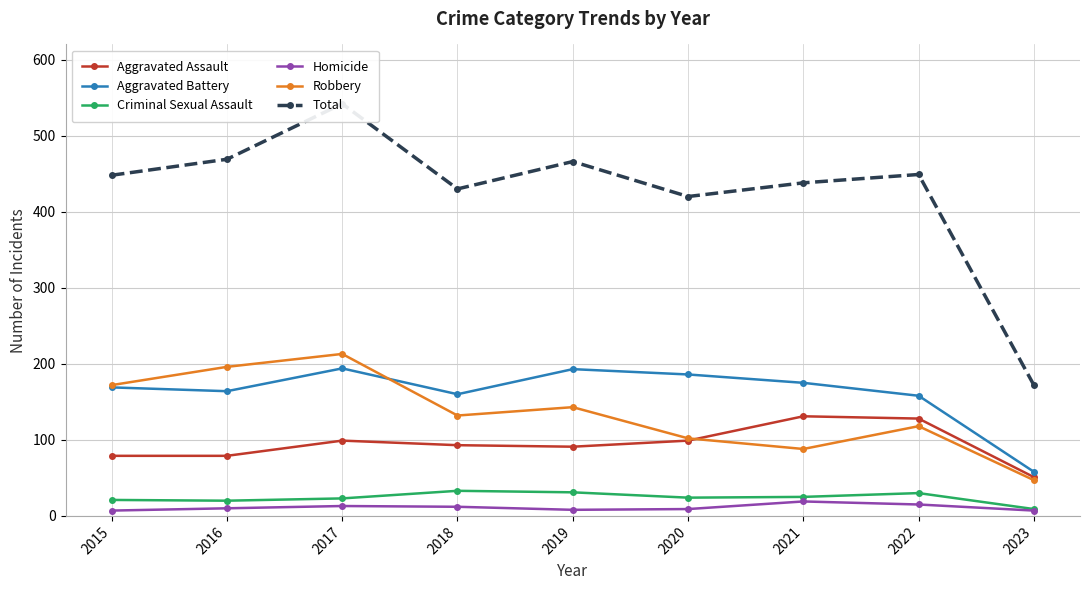

What value does the Aggravated Assault series have at 2015, to the nearest 5?

80